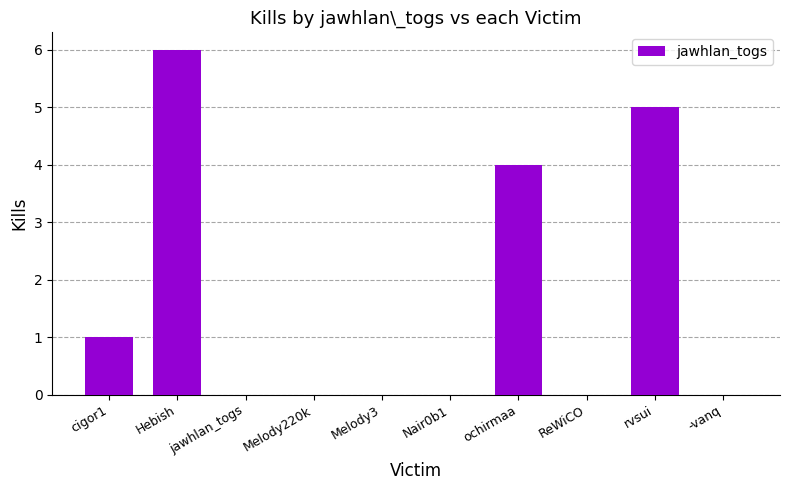

Between Hebish and ReWiCO, which is larger?

Hebish